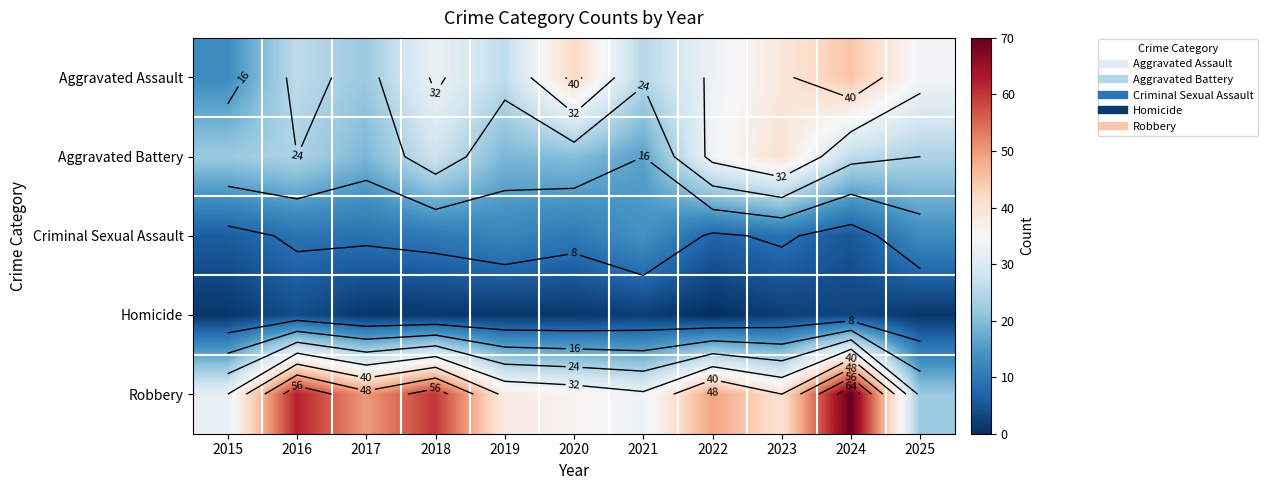

Is it true that Criminal Sexual Assault equals 2 at 2015?

False